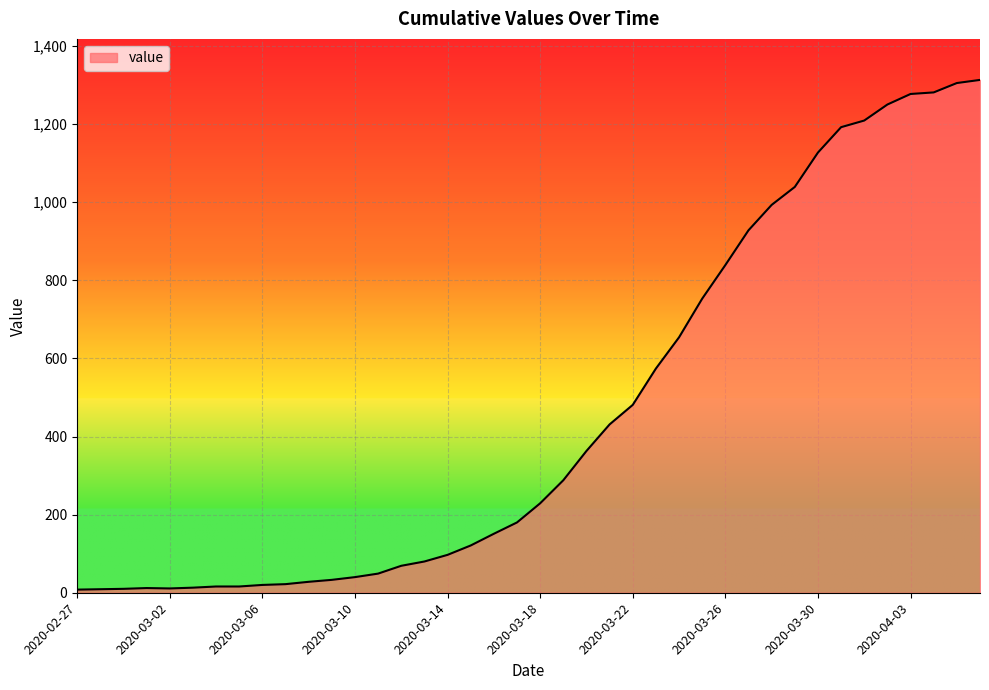

What is the sum of all values?

18511